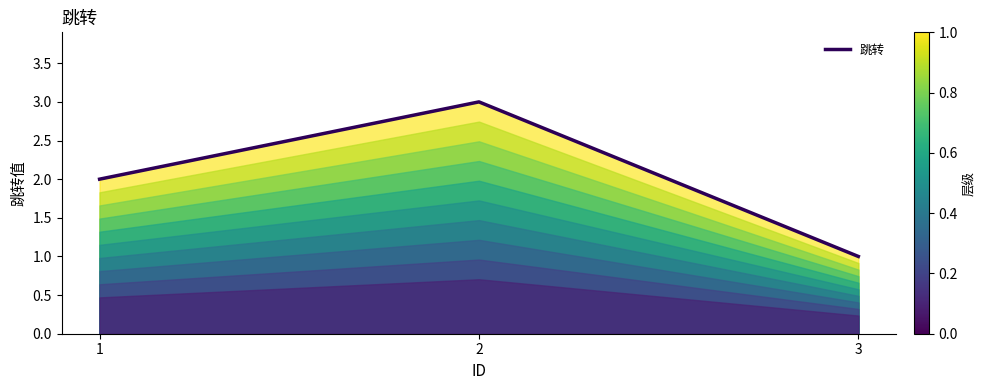

How many data points does each series have?

3